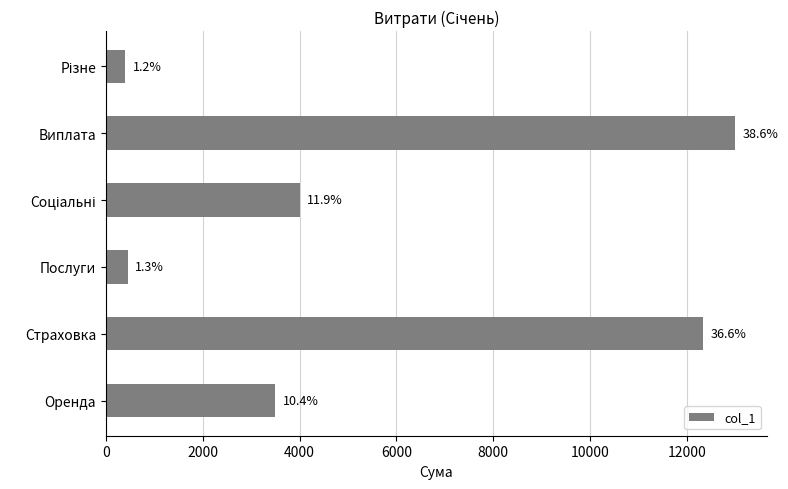

What is the minimum value shown in the chart?

400